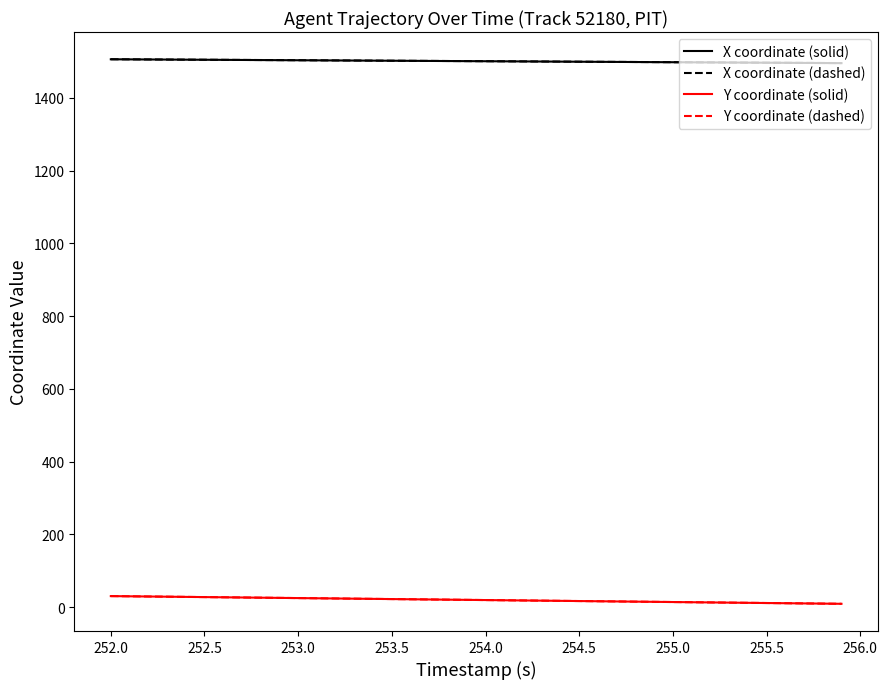

What is the maximum value shown in the chart?

1506.0